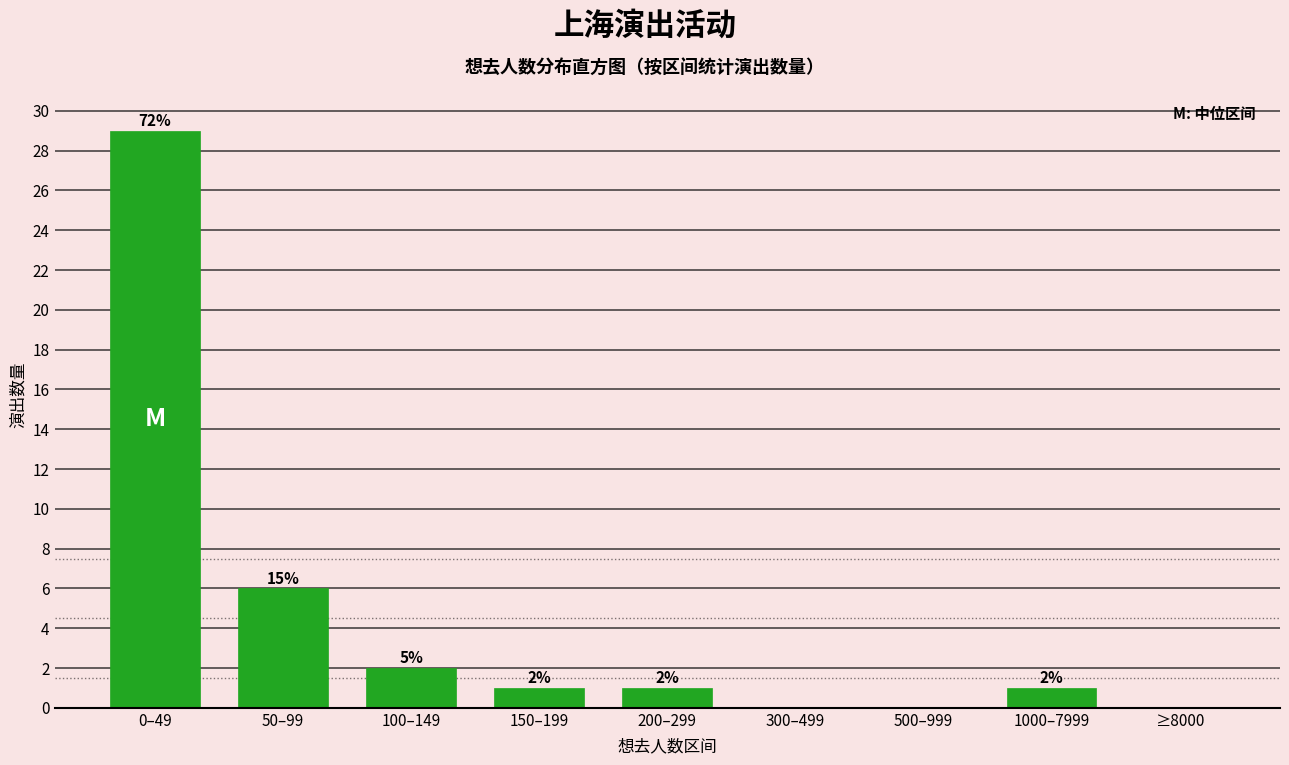

Reading left to right, what are all the values shown in this chart?

0–49=29	50–99=6	100–149=2	150–199=1	200–299=1	300–499=0	500–999=0	1000–7999=1	≥8000=0